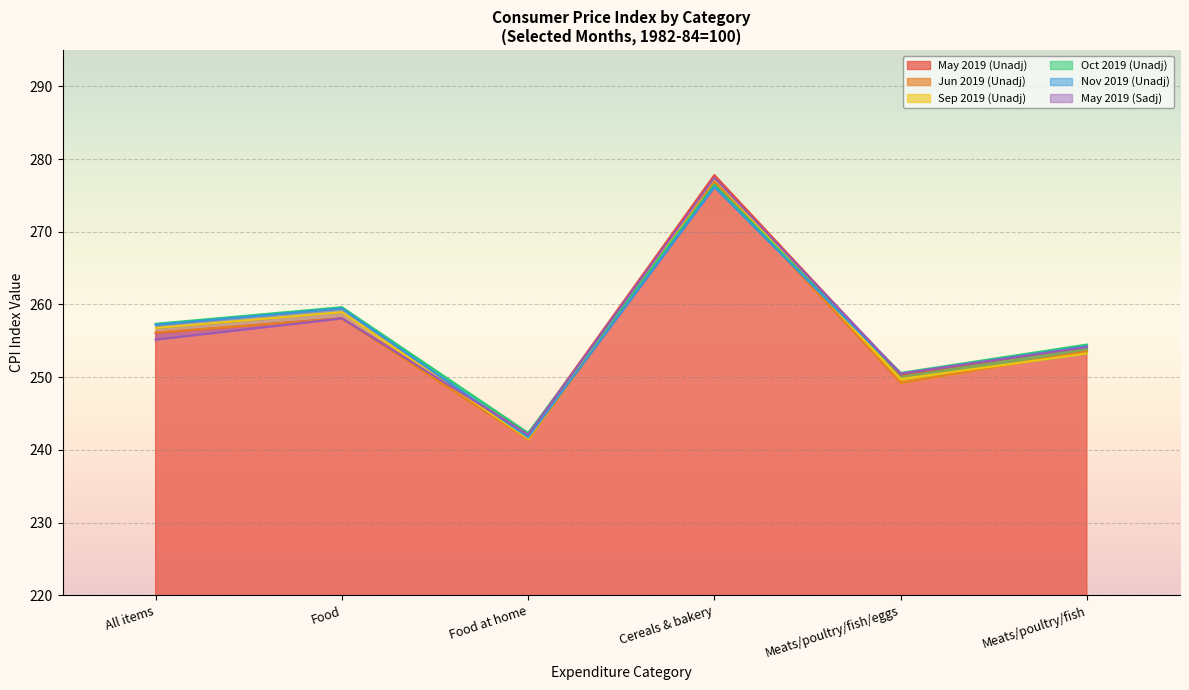

How many data points does each series have?

6